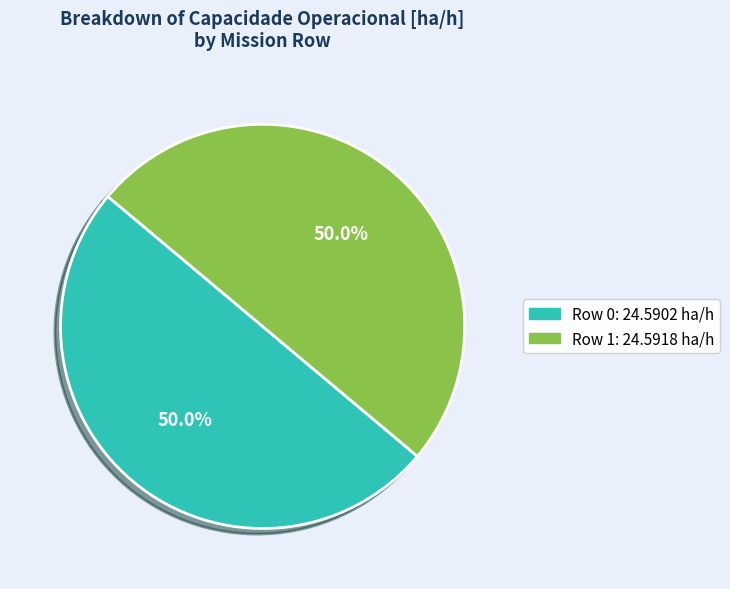

What is the total percentage of Row 1 and Row 0?

100.0%